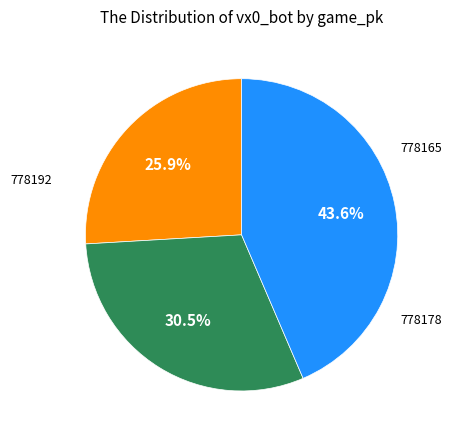

Is there any slice that represents more than half of the pie?

No